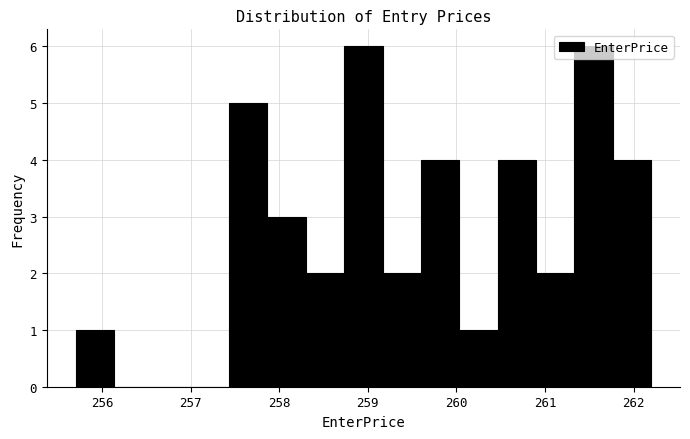

Reading left to right, transcribe this chart: for each bar, give the range it covers on the x-axis and its height. Neither the bar edges nor the heights are printed on the chart, so give them approximately, as read against the axes.

255.7 to 256.1: 1
256.1 to 256.6: 0
256.6 to 257.0: 0
257.0 to 257.4: 0
257.4 to 257.9: 5
257.9 to 258.3: 3
258.3 to 258.7: 2
258.7 to 259.2: 6
259.2 to 259.6: 2
259.6 to 260.0: 4
260.0 to 260.5: 1
260.5 to 260.9: 4
260.9 to 261.3: 2
261.3 to 261.8: 6
261.8 to 262.2: 4